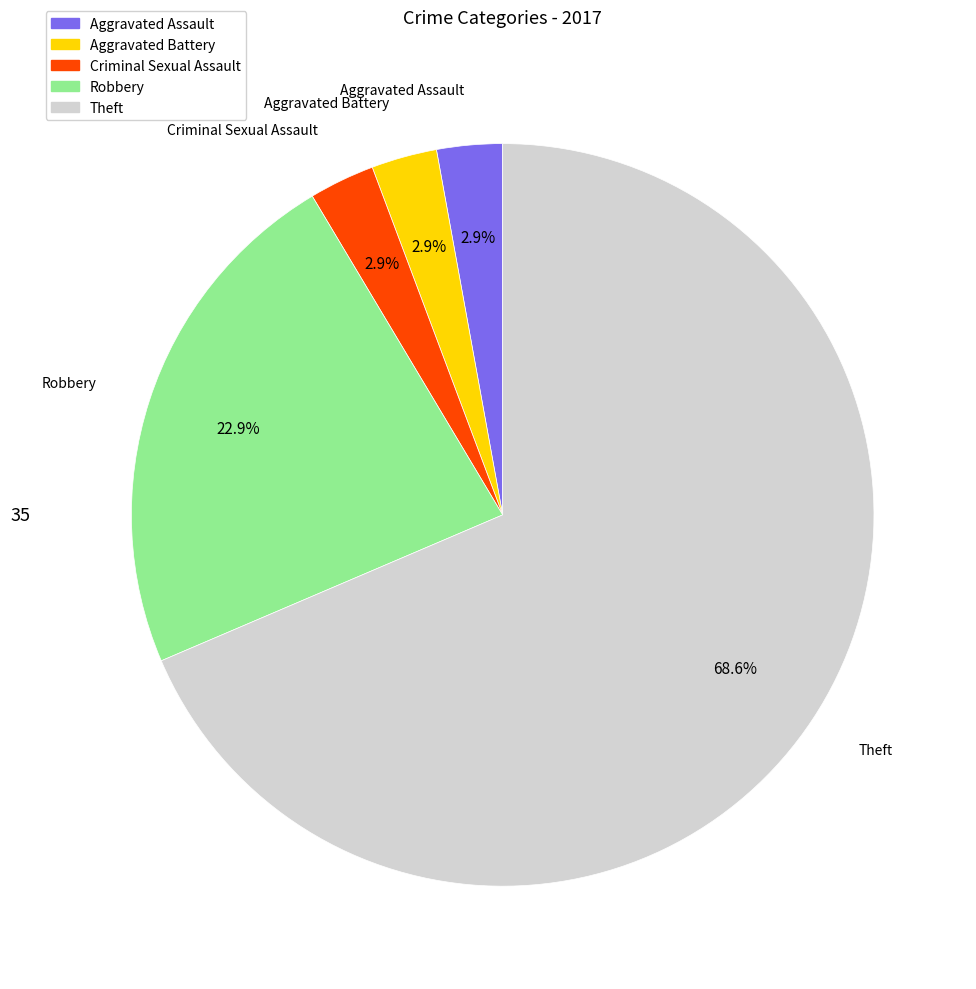

Is there any slice that represents more than half of the pie?

Yes